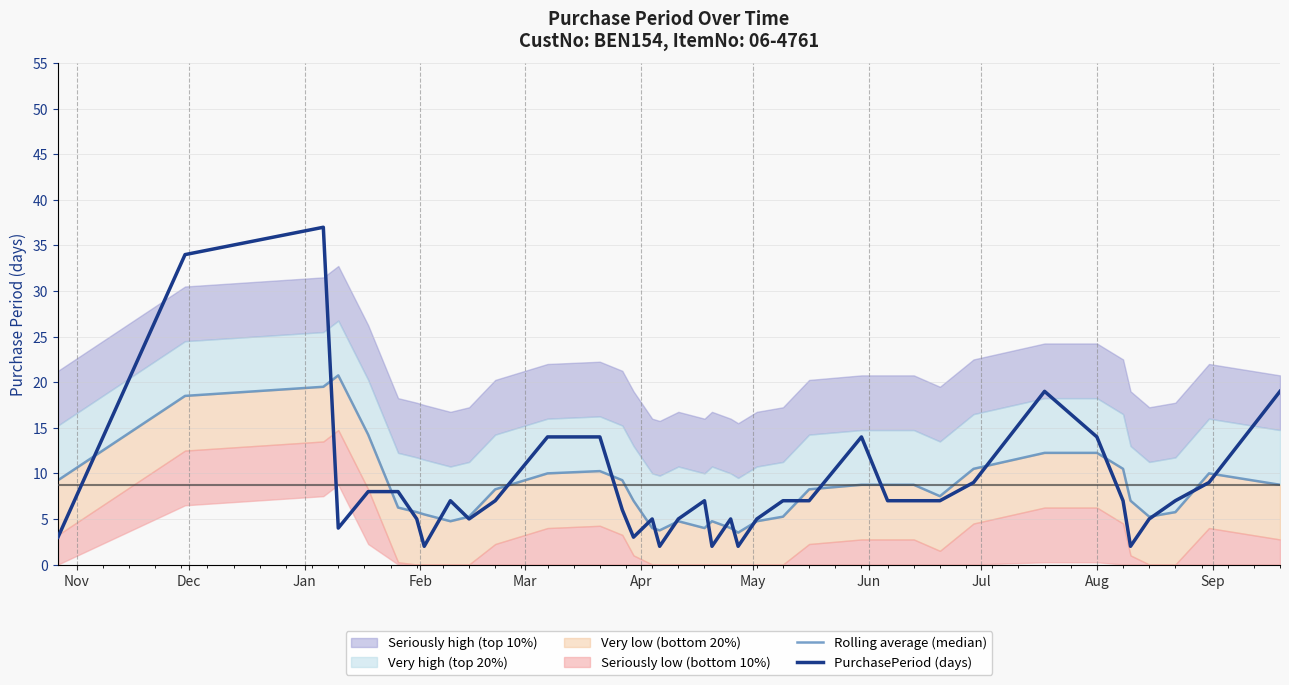

What is the value of the Rolling average (median) point at the 2nd from the left?

18.5